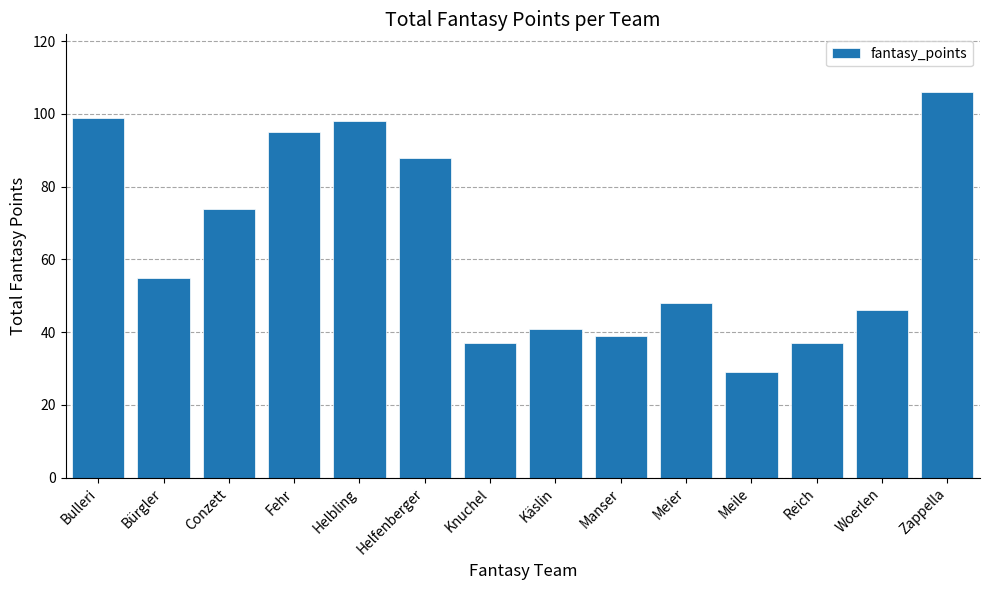

Reading left to right, transcribe all the data shown in this chart.

Bulleri=99	Bürgler=55	Conzett=74	Fehr=95	Helbling=98	Helfenberger=88	Knuchel=37	Käslin=41	Manser=39	Meier=48	Meile=29	Reich=37	Woerlen=46	Zappella=106